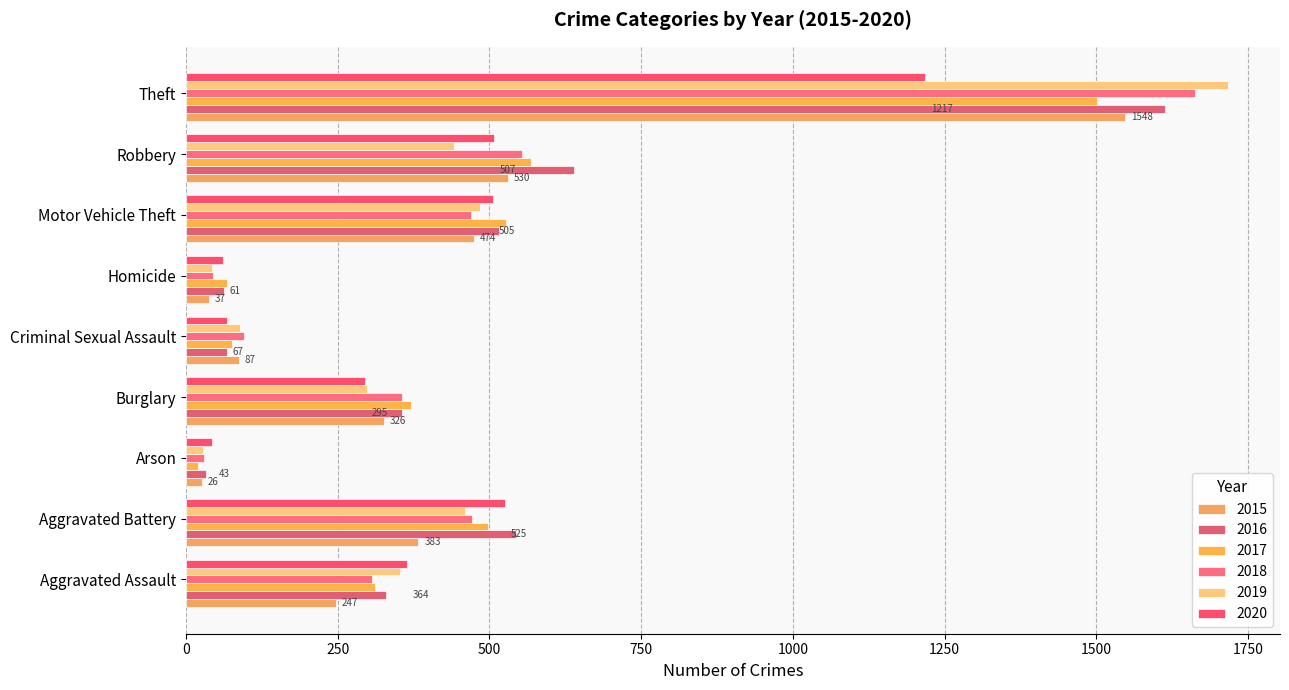

What is the sum of the 2018 values at Burglary and Aggravated Battery?

827